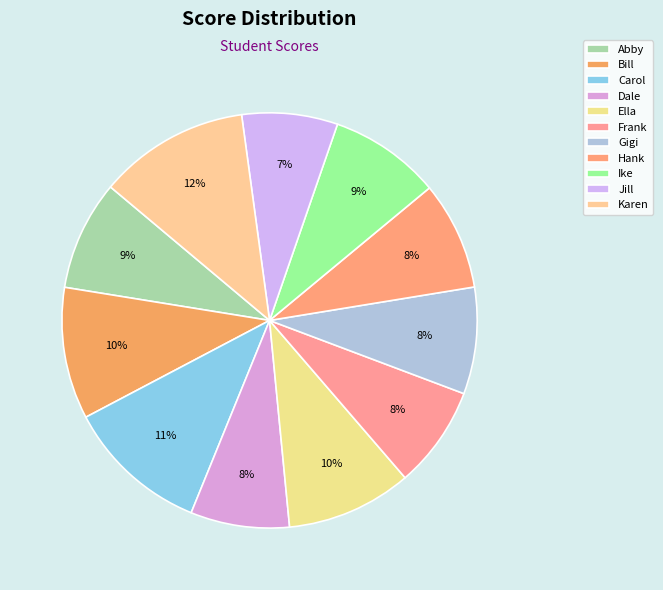

Which has a higher value, Karen or Carol?

Karen